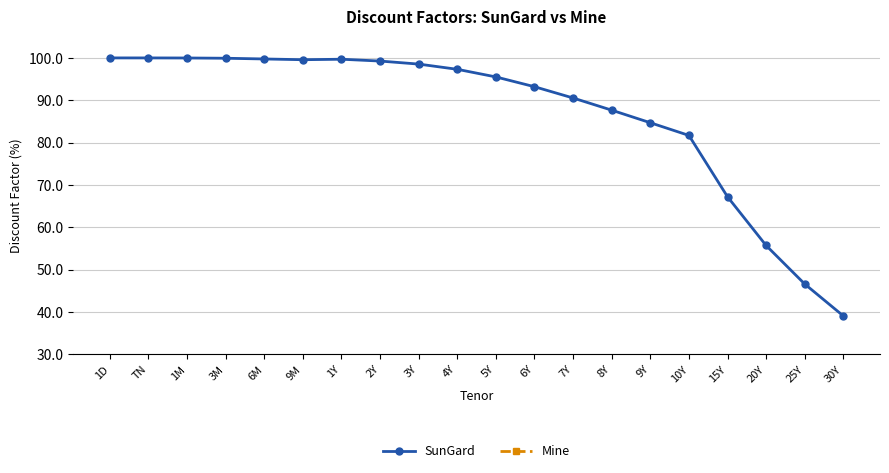

Reading left to right, transcribe all the data shown in this chart.

SunGard: 100.0	100.0	100.0	99.9	99.8	99.6	99.7	99.3	98.5	97.3	95.5	93.2	90.5	87.7	84.7	81.7	67.2	55.7	46.6	39.1
Mine: 10000.0	9999.8	9998.2	9992.1	9975.0	9957.5	9968.8	9925.7	9854.2	9730.9	9550.9	9319.8	9053.5	8766.2	8472.0	8170.0	6721.5	5574.5	4662.2	3907.6